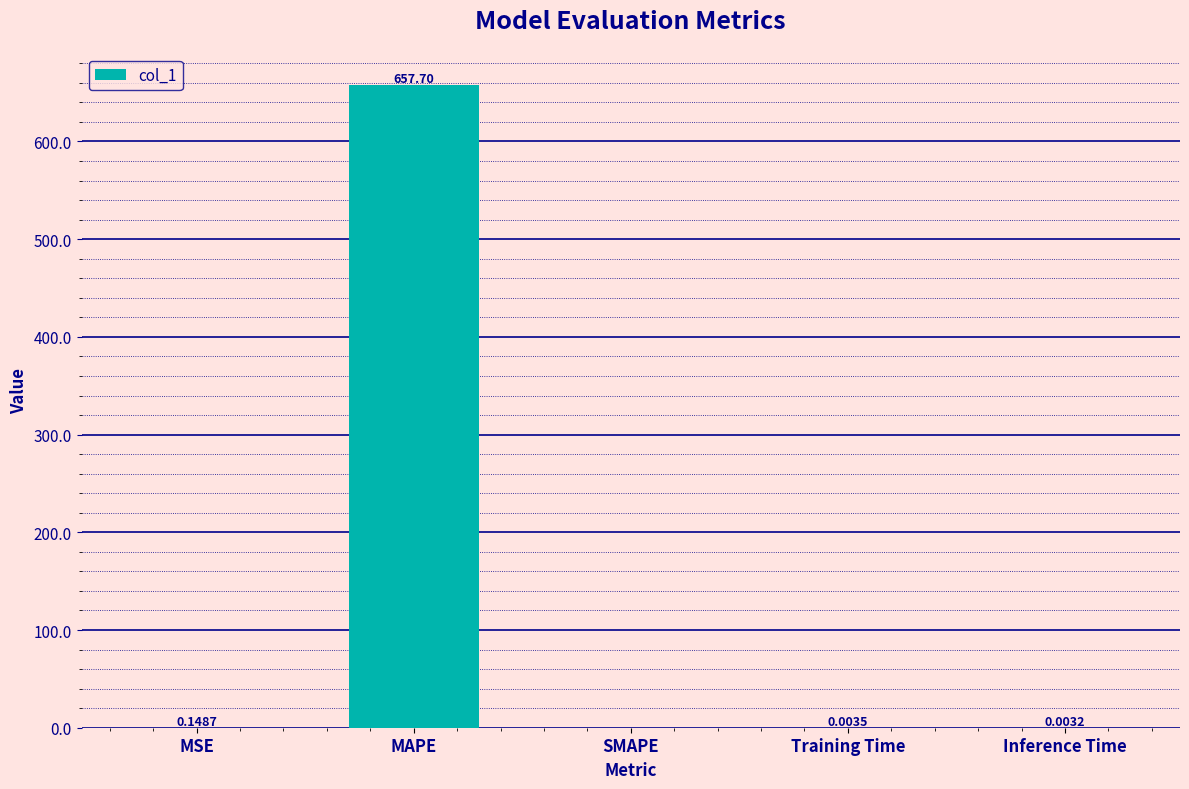

How many values exceed 0?

4